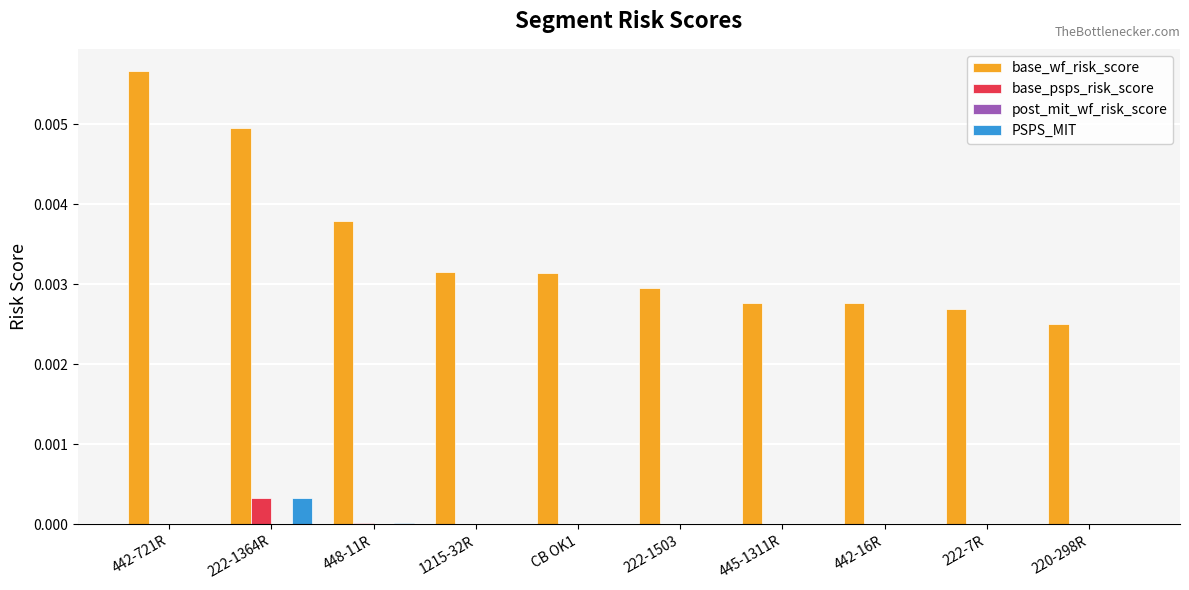

Which series has the largest total across all categories?

base_wf_risk_score